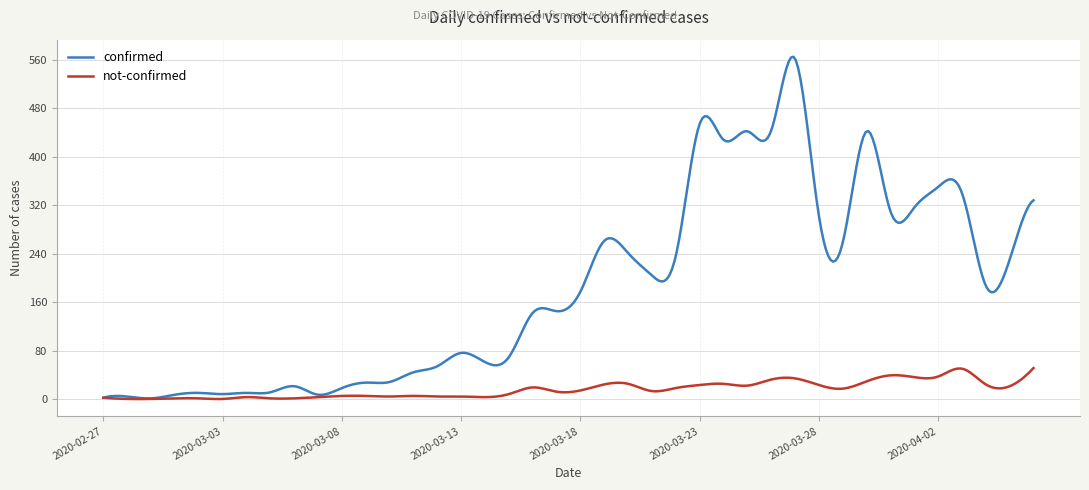

Which series has the widest spread of values?

confirmed